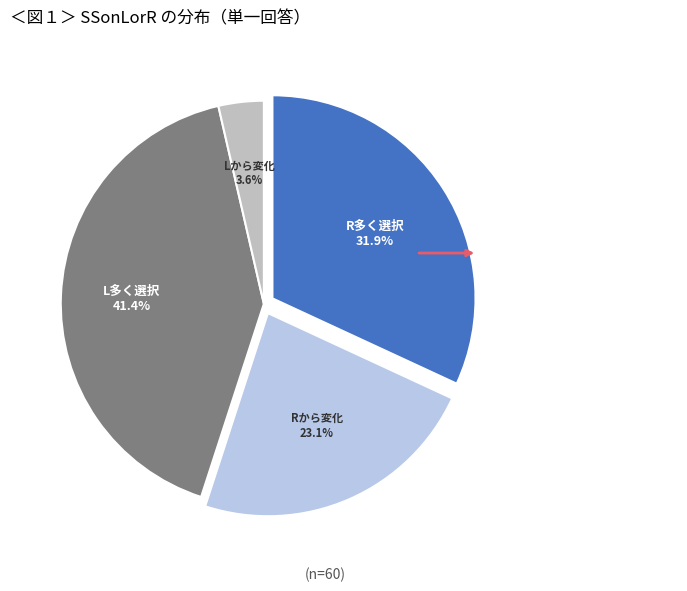

Does any single category account for the majority?

No